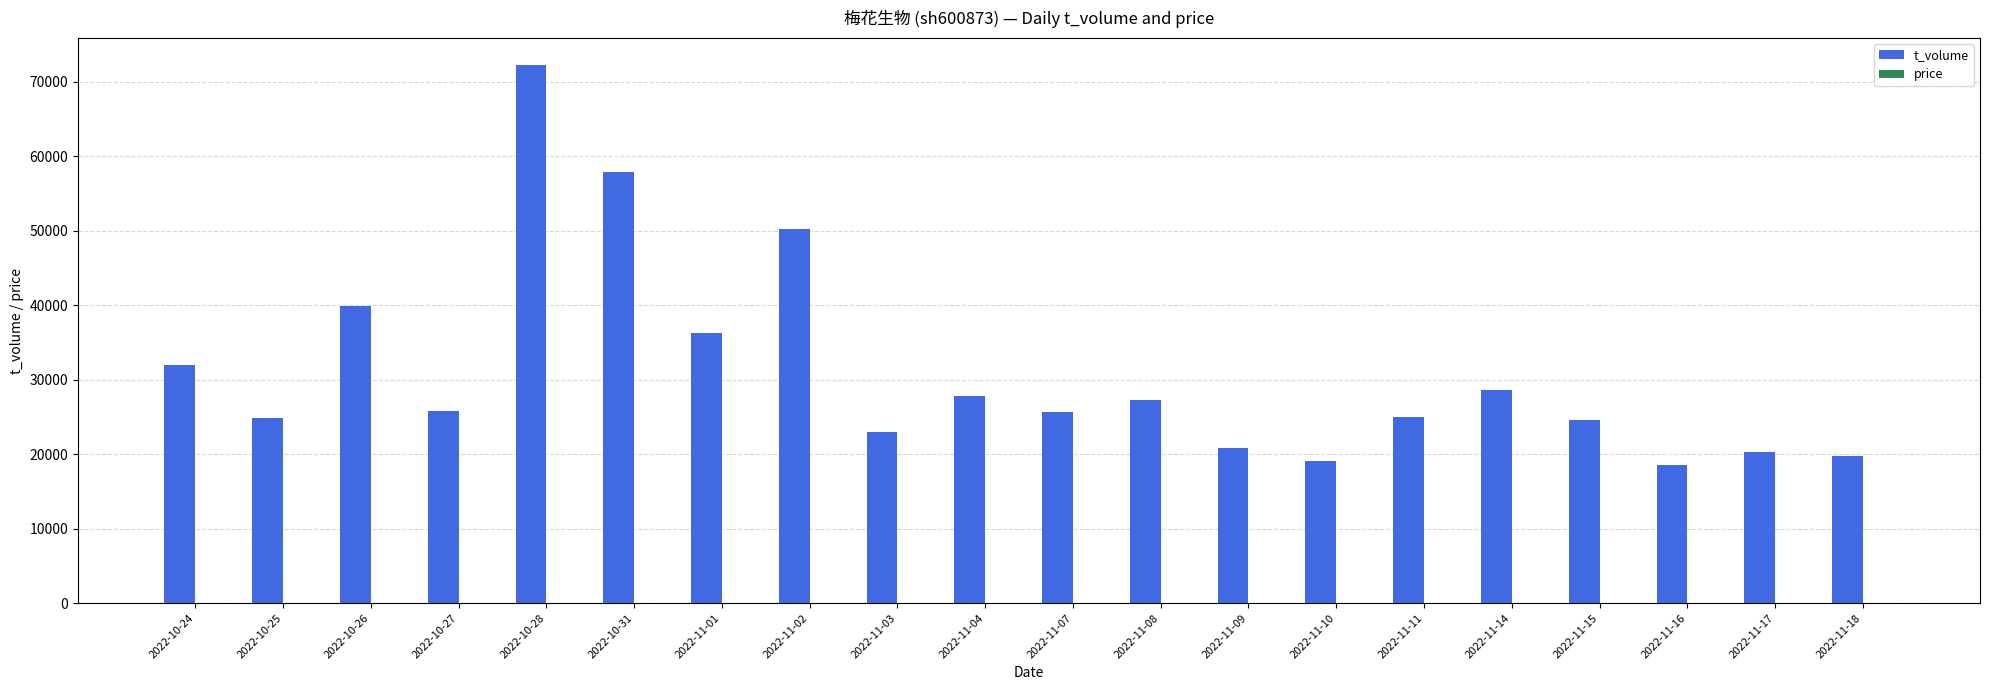

Which series changed the most between 2022-10-25 and 2022-11-18?

t_volume